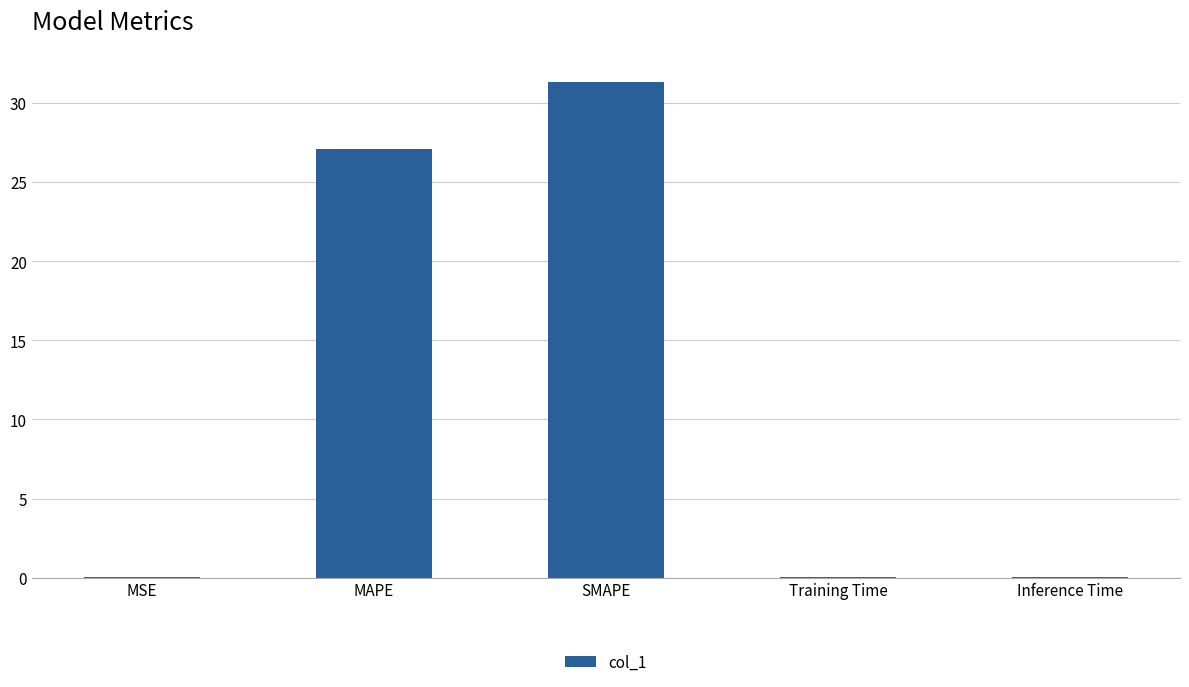

Where is the data nearest to the value 15?

MAPE